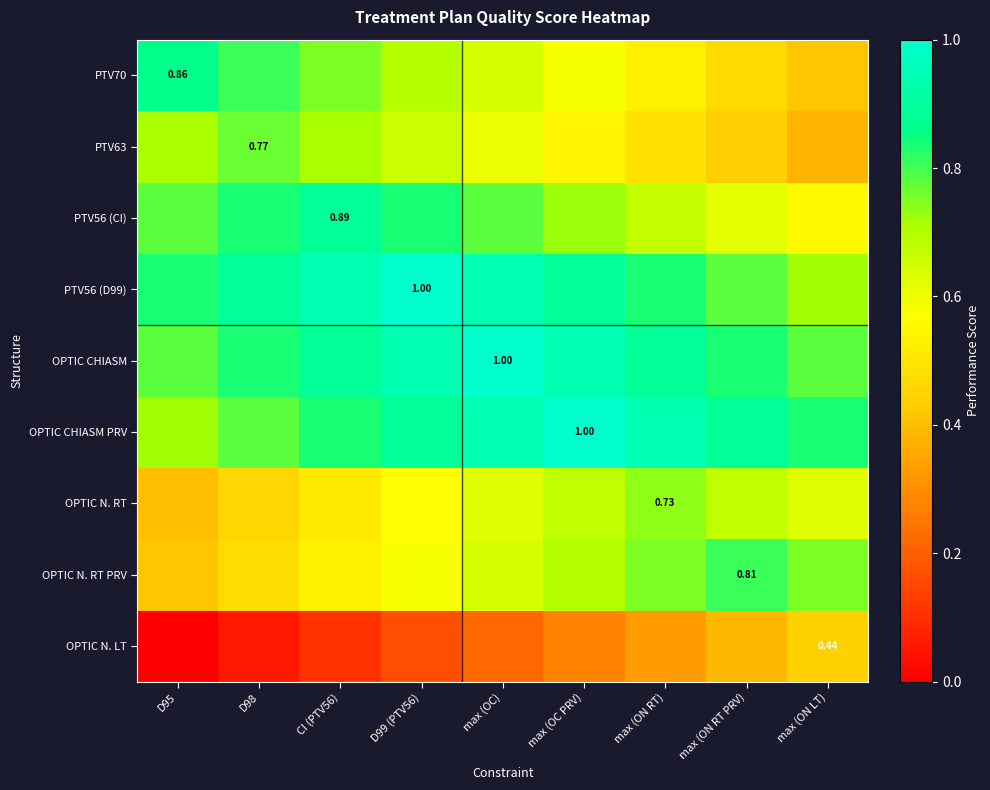

The value of PTV56 (CI) at max (ON RT) is 1.0. True or false?

False